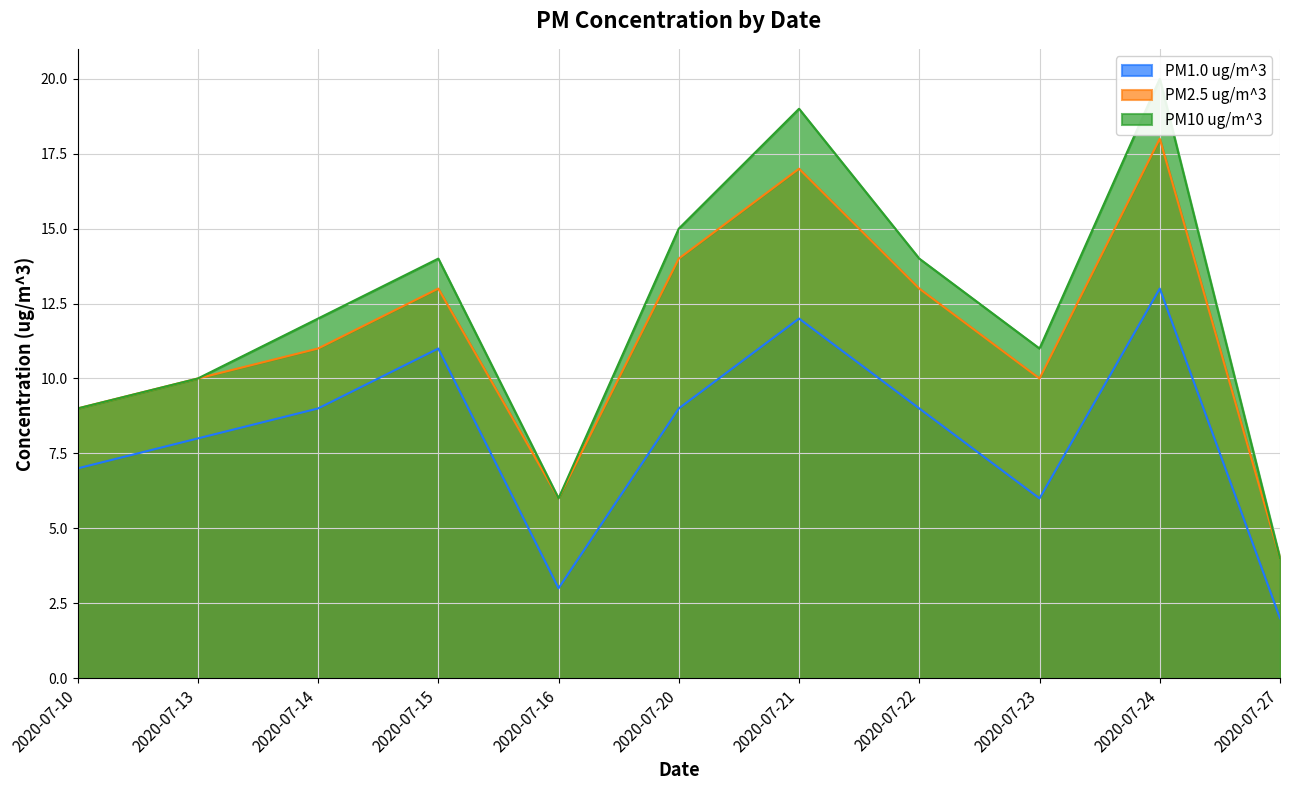

Which has a higher value, 2020-07-15 or 2020-07-10?

2020-07-15